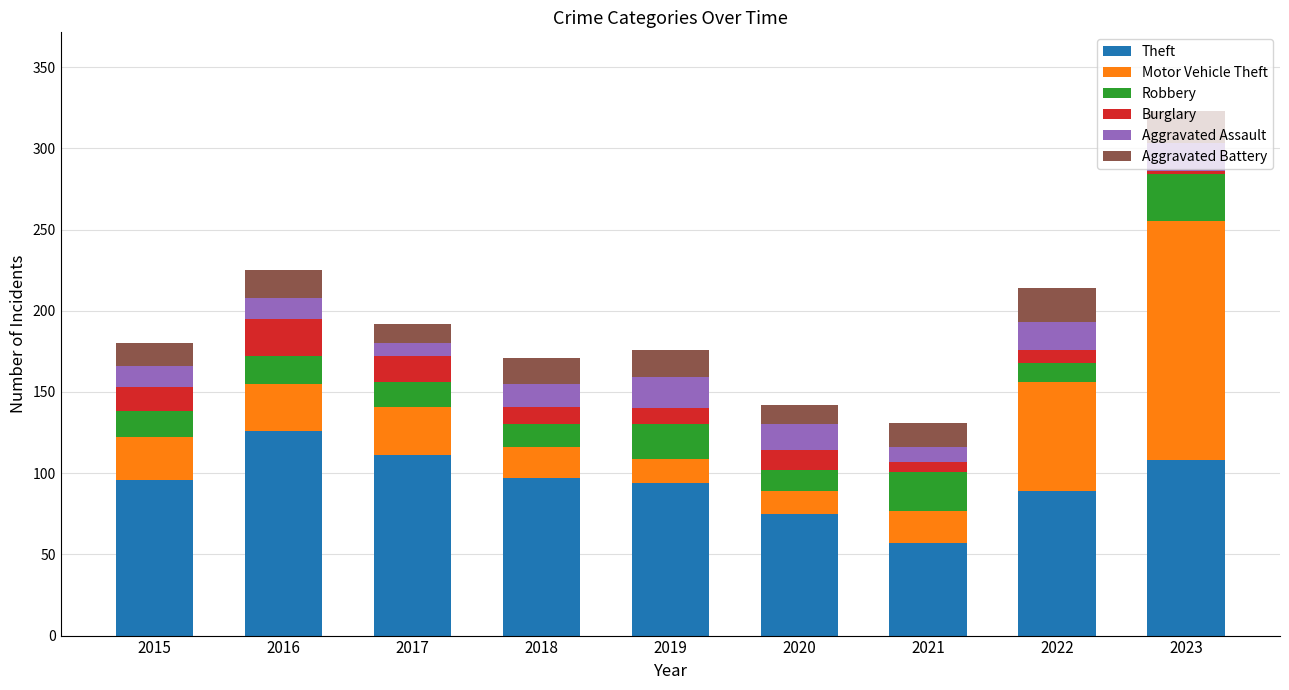

What is the total value across all series at 2017?

192